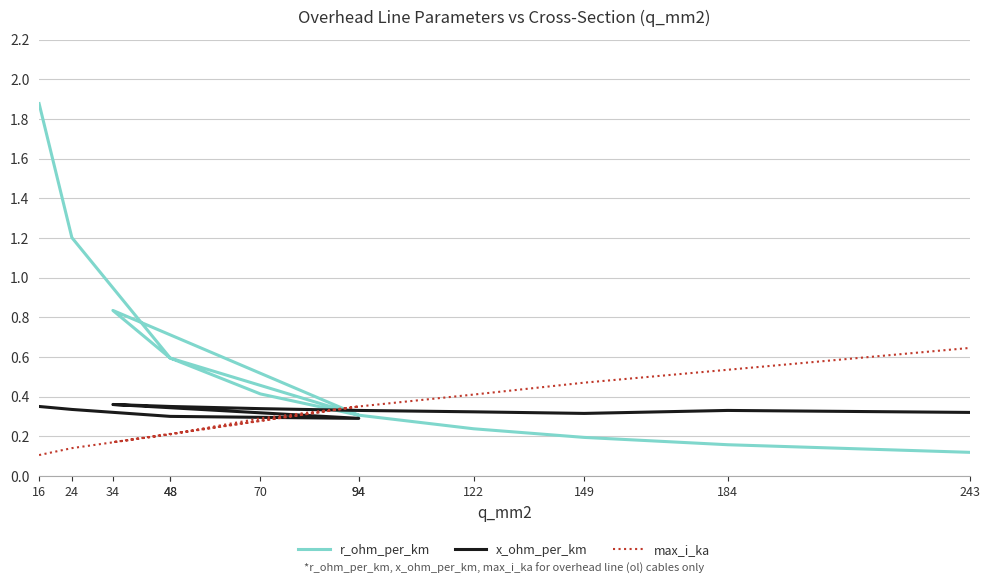

Which series ends up on top after the final intersection of x_ohm_per_km and max_i_ka?

max_i_ka